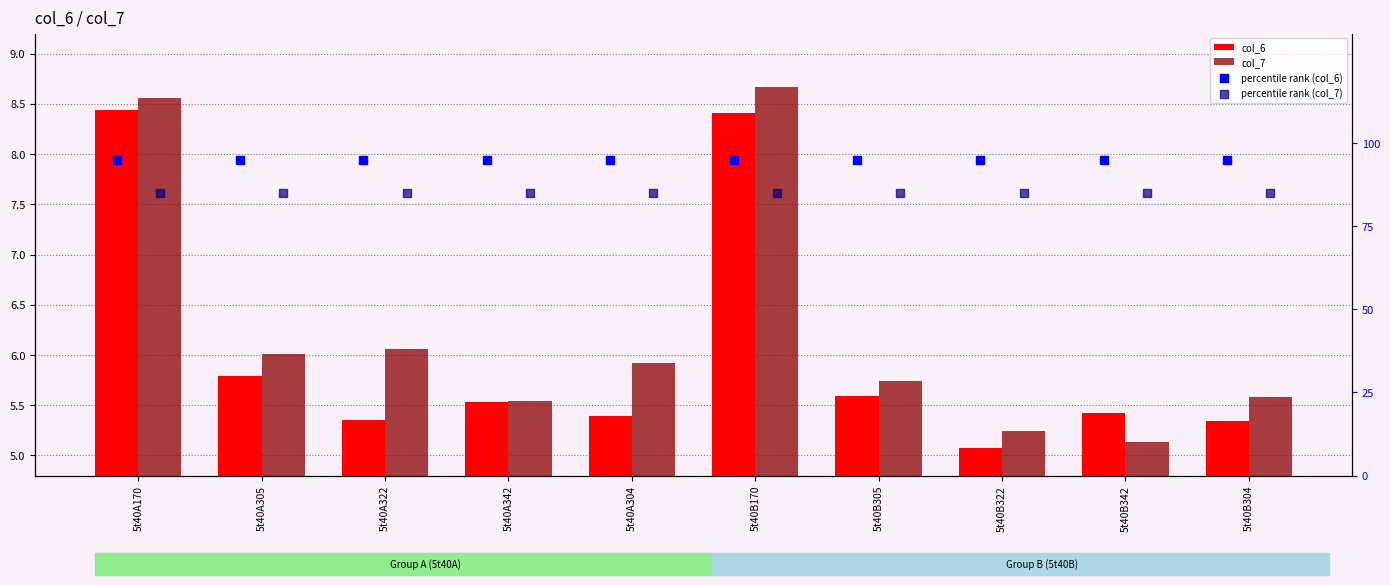

What is the total value across all series at 5t40A305?

191.8